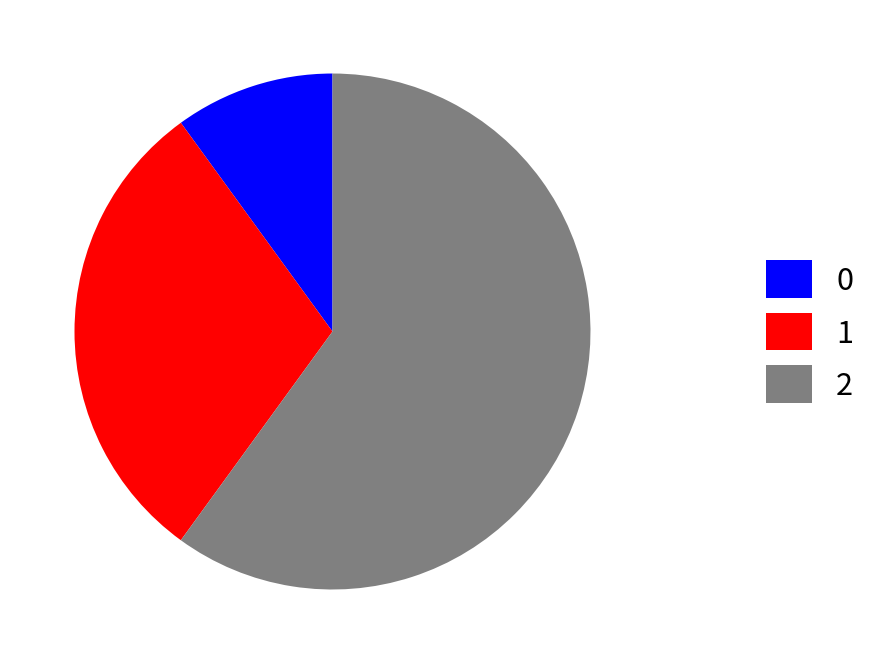

Which has a higher value, 2 or 1?

2